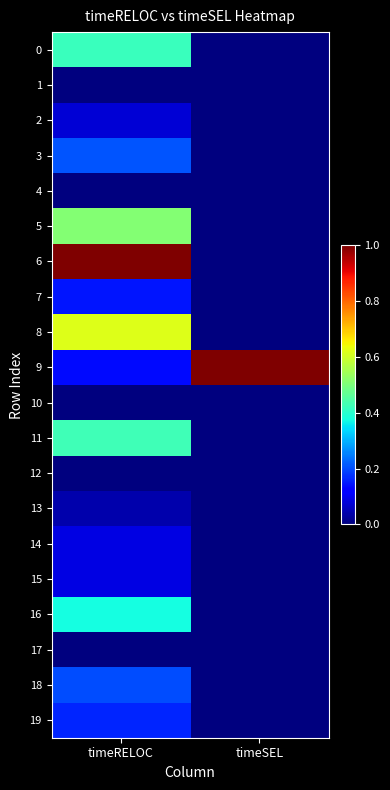

Reading left to right, transcribe all the data shown in this chart.

0: timeRELOC=0.4	timeSEL=0.0
1: timeRELOC=0.0	timeSEL=0.0
2: timeRELOC=0.1	timeSEL=0.0
3: timeRELOC=0.2	timeSEL=0.0
4: timeRELOC=0.0	timeSEL=0.0
5: timeRELOC=0.5	timeSEL=0.0
6: timeRELOC=1.0	timeSEL=0.0
7: timeRELOC=0.1	timeSEL=0.0
8: timeRELOC=0.6	timeSEL=0.0
9: timeRELOC=0.1	timeSEL=1.0
10: timeRELOC=0.0	timeSEL=0.0
11: timeRELOC=0.4	timeSEL=0.0
12: timeRELOC=0.0	timeSEL=0.0
13: timeRELOC=0.0	timeSEL=0.0
14: timeRELOC=0.1	timeSEL=0.0
15: timeRELOC=0.1	timeSEL=0.0
16: timeRELOC=0.4	timeSEL=0.0
17: timeRELOC=0.0	timeSEL=0.0
18: timeRELOC=0.2	timeSEL=0.0
19: timeRELOC=0.2	timeSEL=0.0